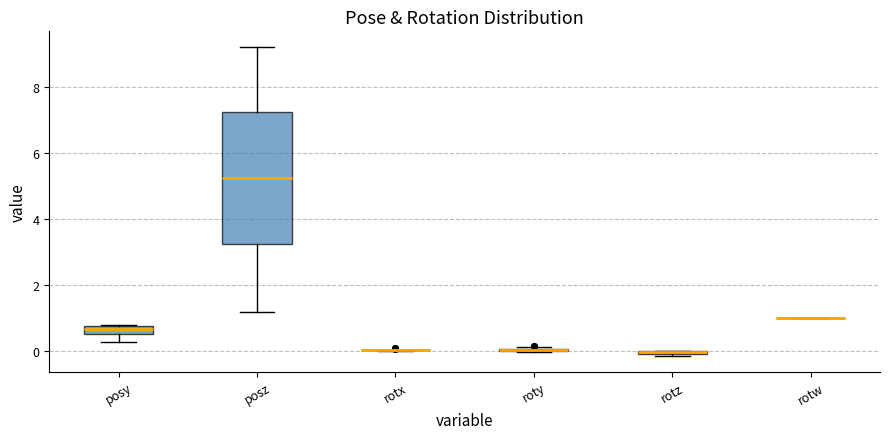

Where does the median line of the box for posz sit on the y-axis? The values are not printed on the chart, so give them approximately, as read against the axis.

5.2